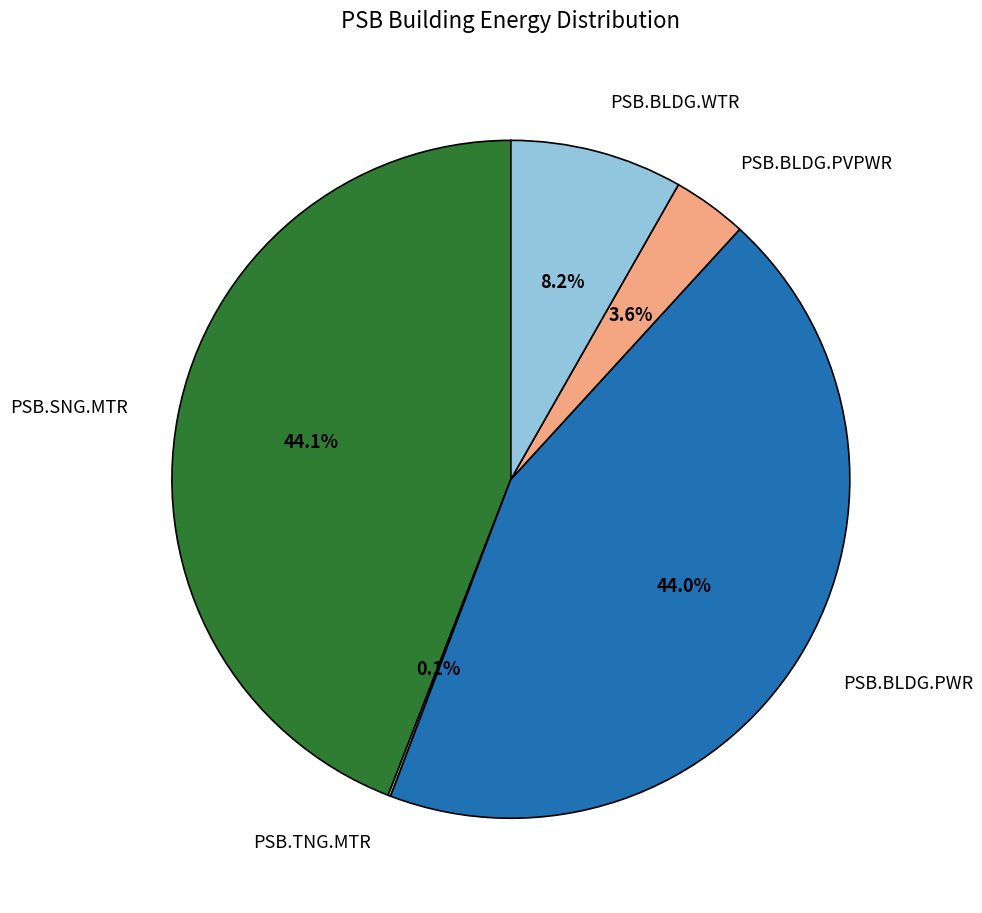

Is there a majority slice in this chart?

No